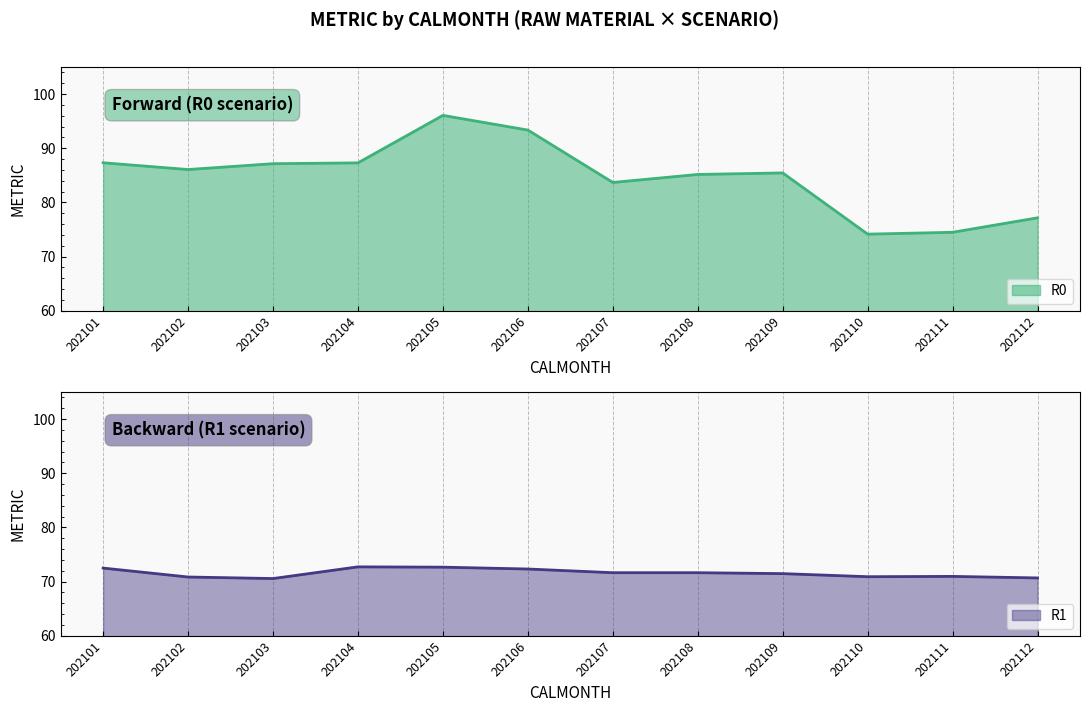

What is the sum of all R0 values?

1017.2